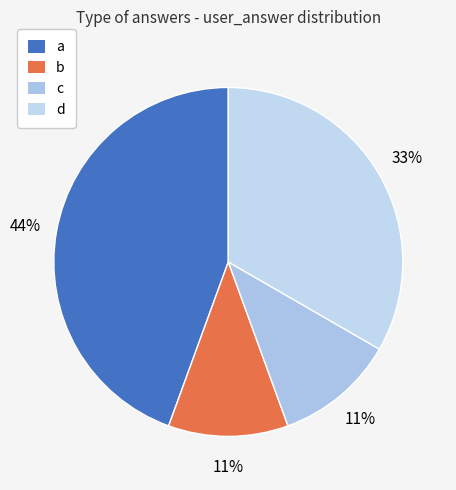

Count the number of slices in the pie.

4